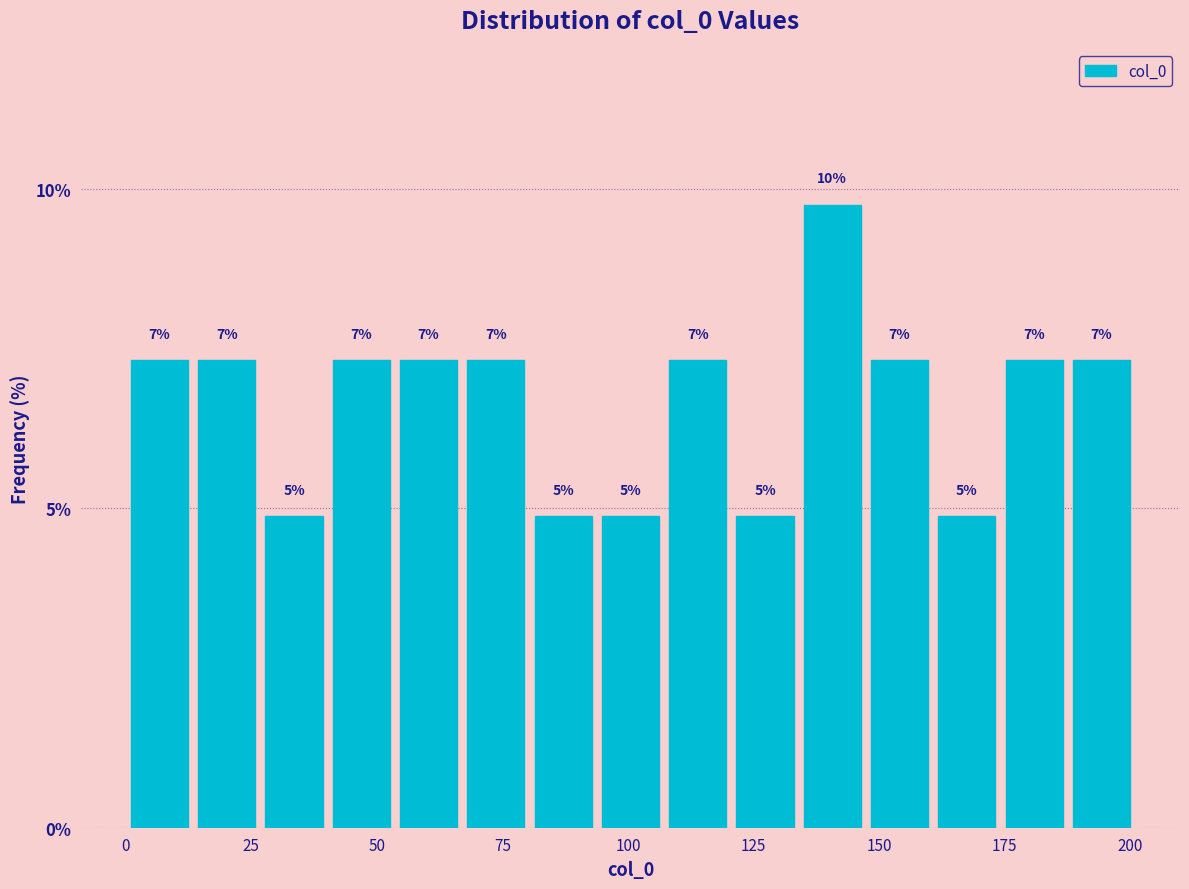

Read against the x-axis, roughly where is the centre of the tallest bar?

140